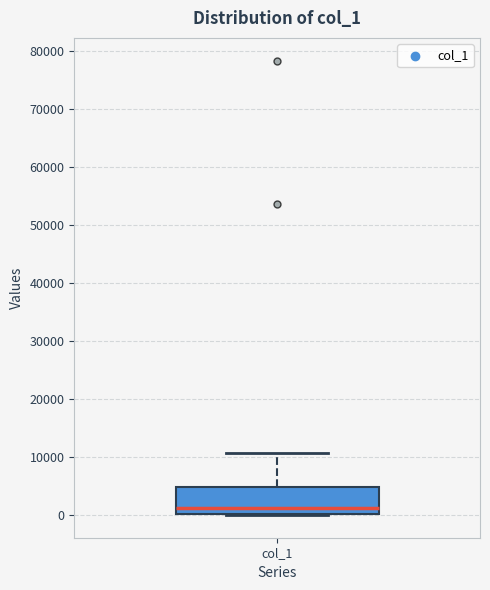

Read this box plot against the y-axis: the position of the median line, the range covered by the box, and the ends of both whiskers. The values are not printed on the chart, so give them approximately, as read against the axis.

median 1000, box 0 to 5000, whiskers 0 to 11000